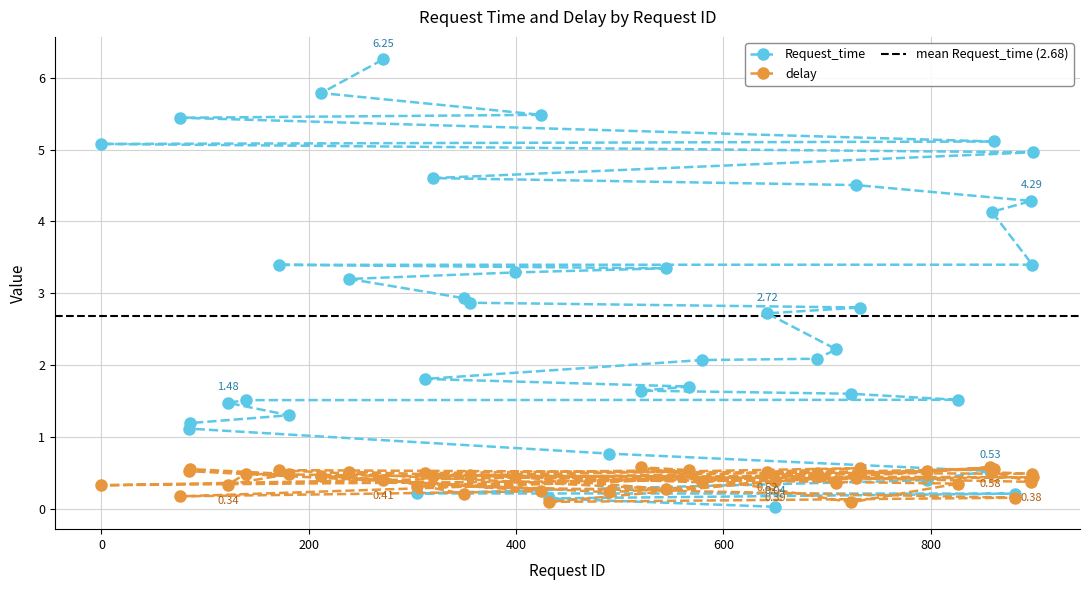

What position from the right is 709?

21